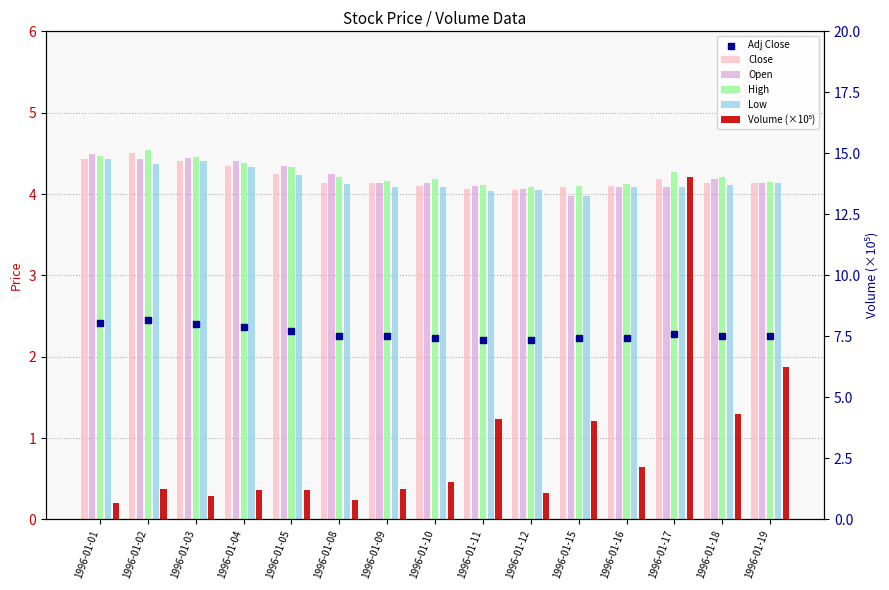

At how many categories does at least one series exceed 9?

1